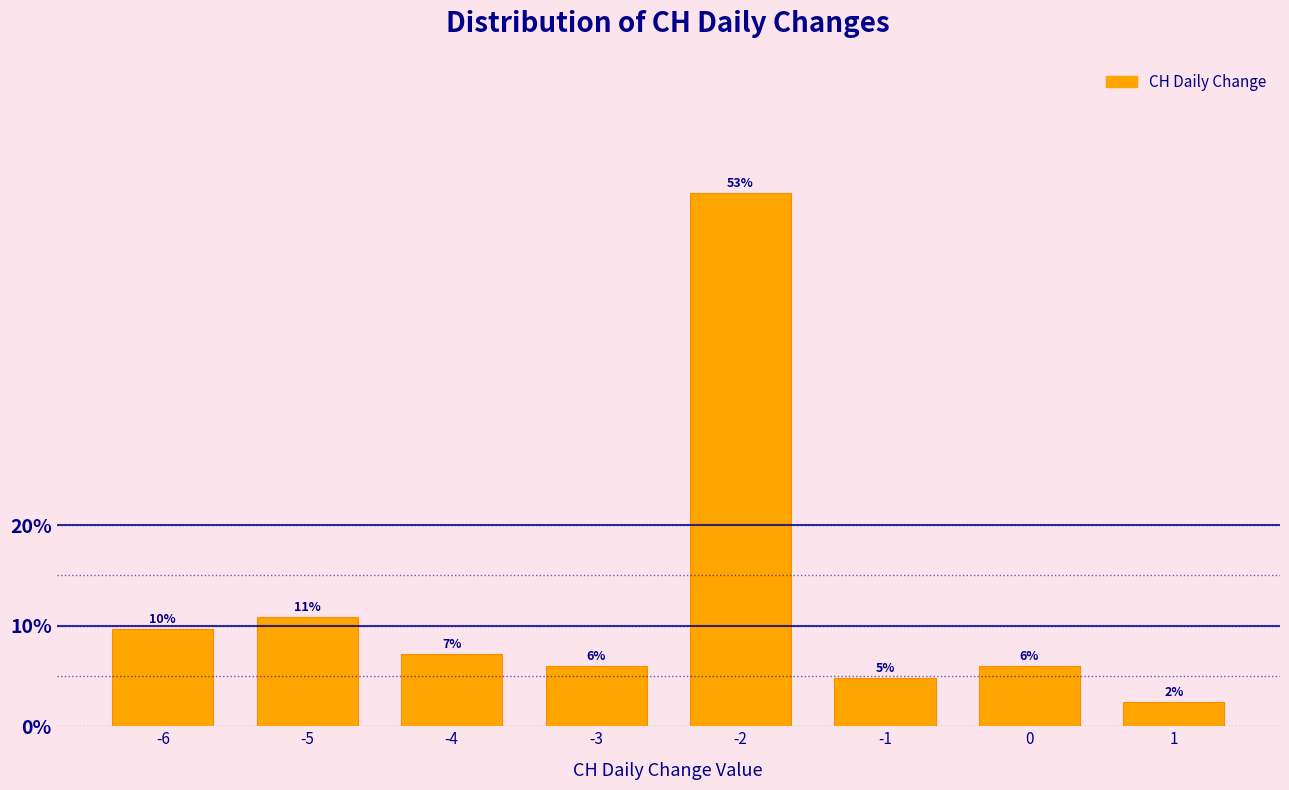

Are the bars horizontal?

No